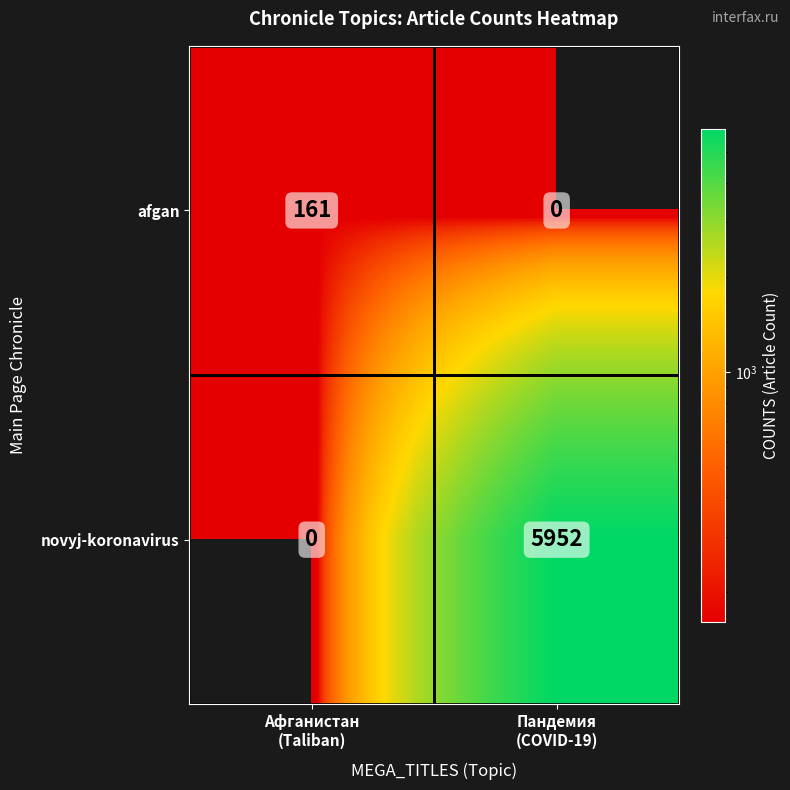

What is the maximum value shown in the chart?

5952